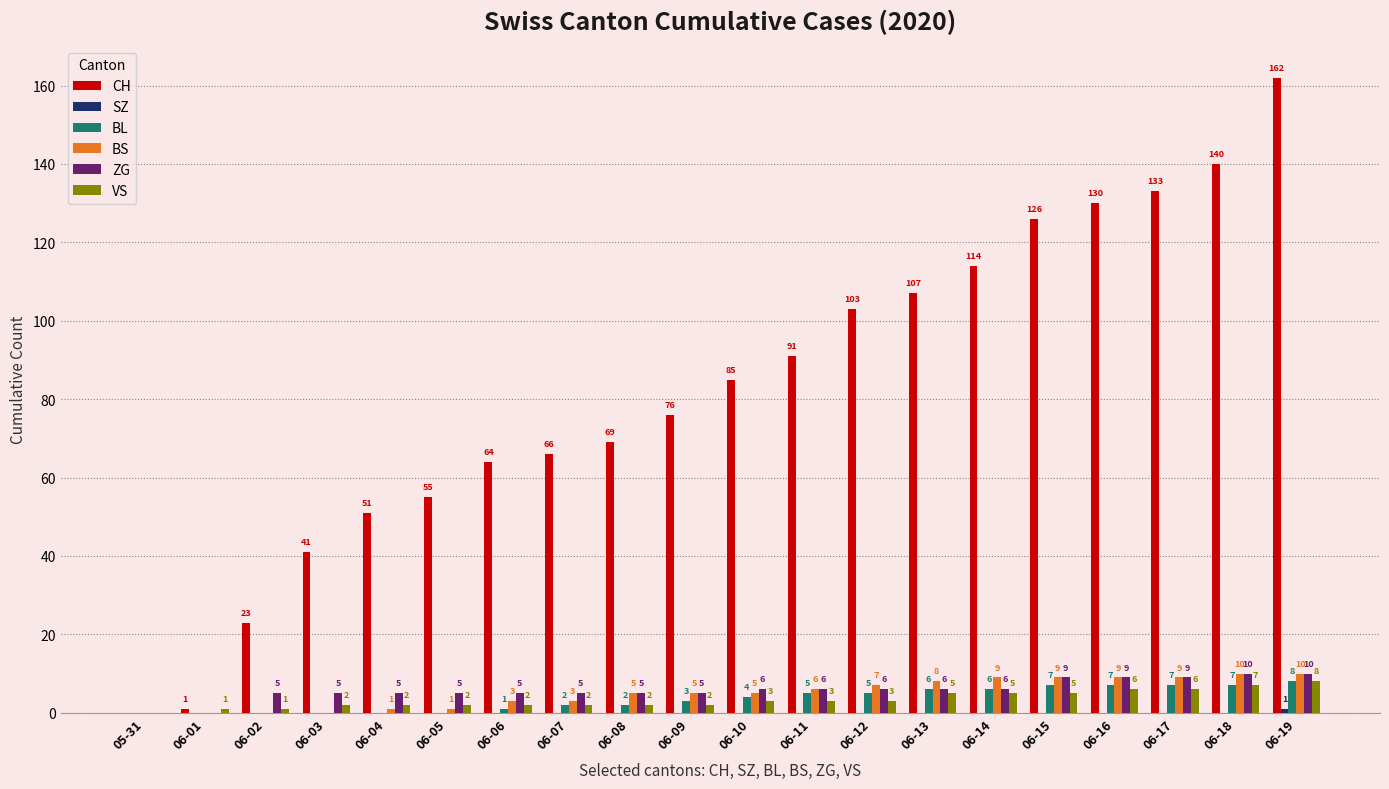

What is the sum of the VS values at 06-03 and 06-12?

5